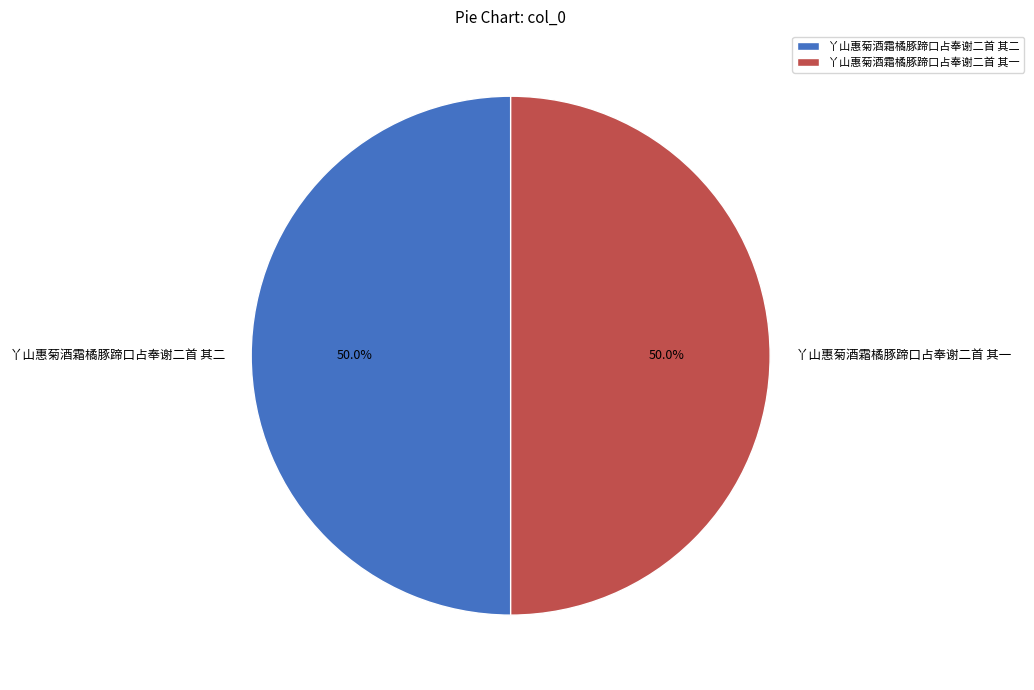

Combined, do 丫山惠菊酒霜橘豚蹄口占奉谢二首 其二 and 丫山惠菊酒霜橘豚蹄口占奉谢二首 其一 account for over 50%?

Yes